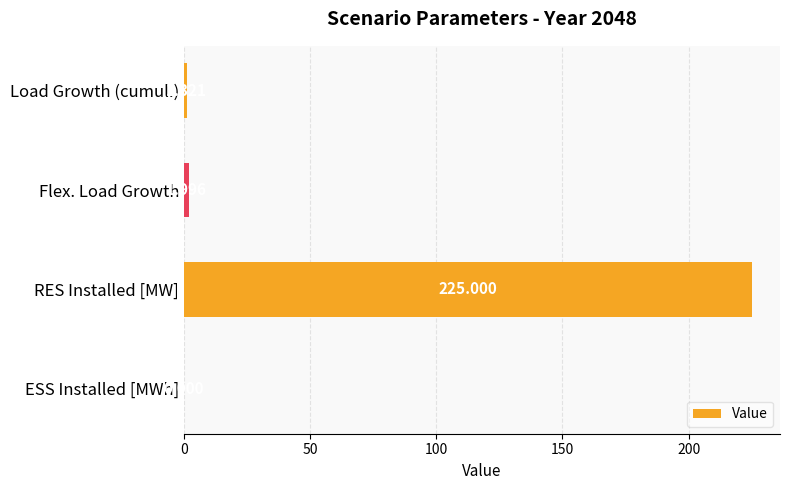

Which label corresponds to the largest value in the chart?

RES Installed [MW]